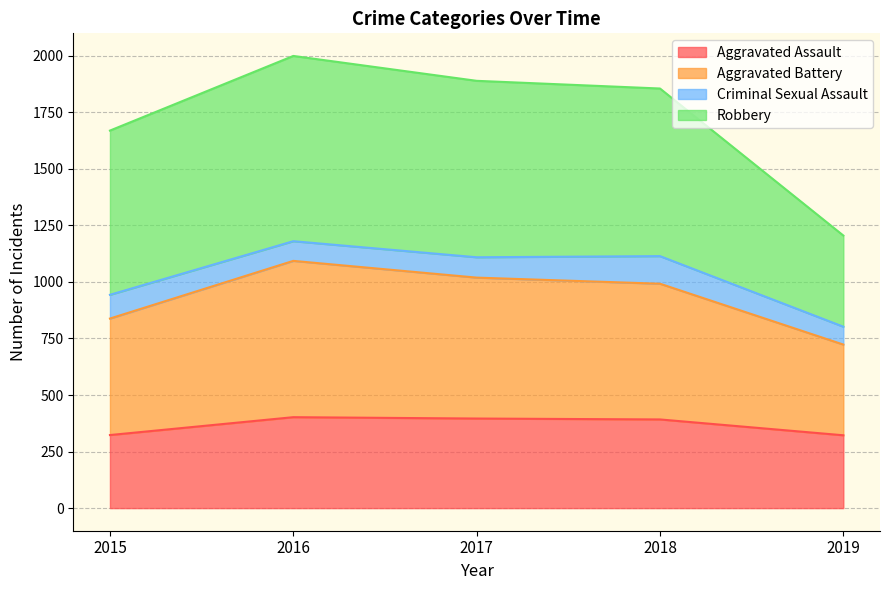

What is the lowest value of the Aggravated Assault series?

322